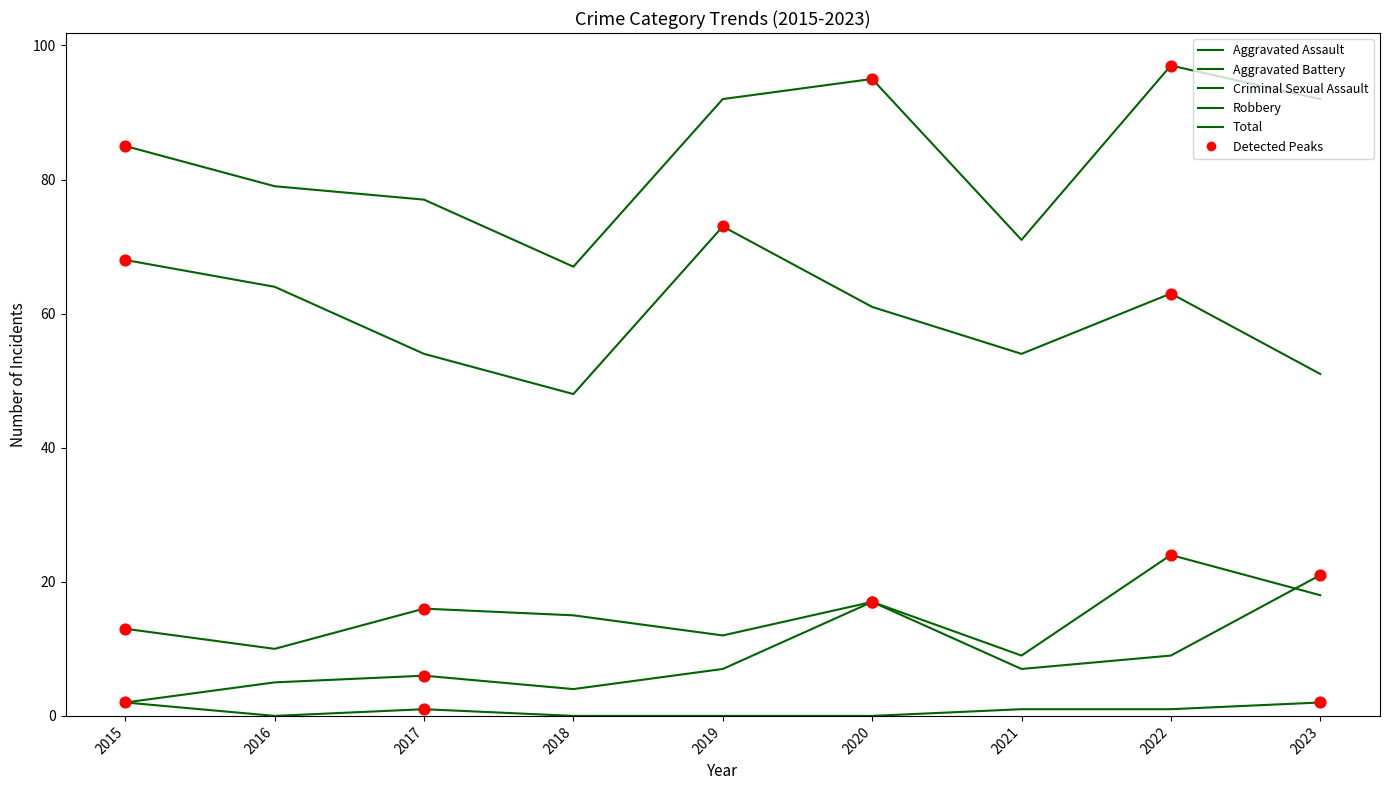

At how many categories does at least one series exceed 93?

2